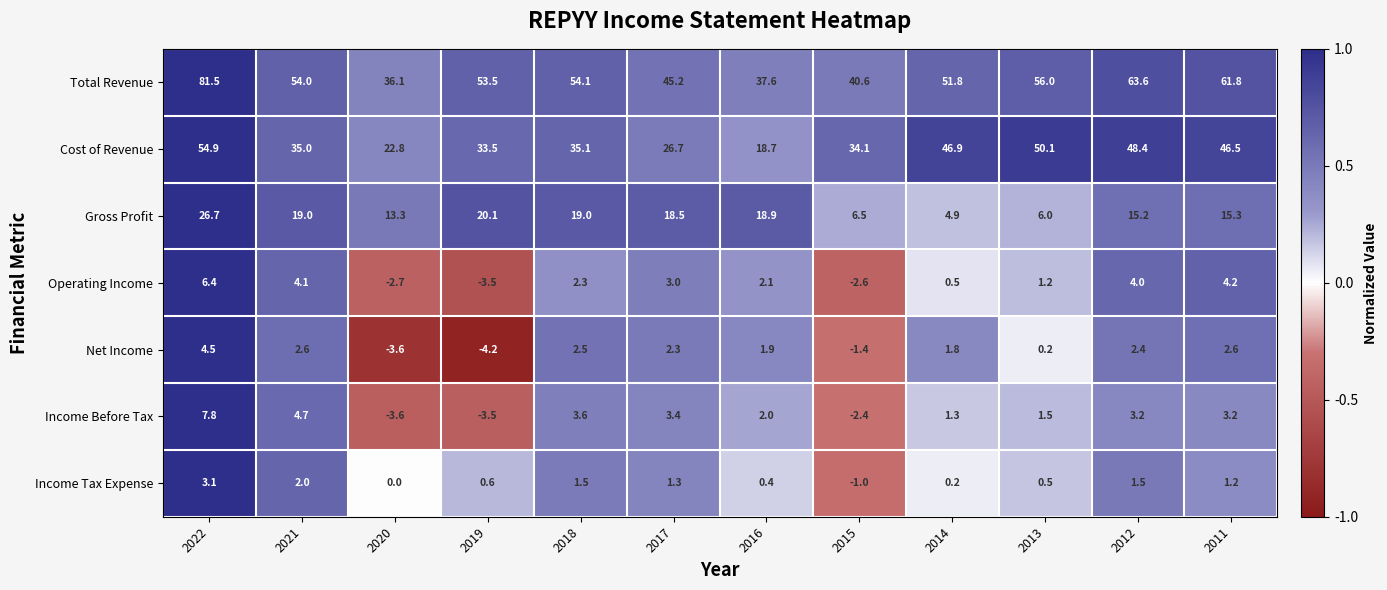

At which label is Income Tax Expense closest to 1?

2011